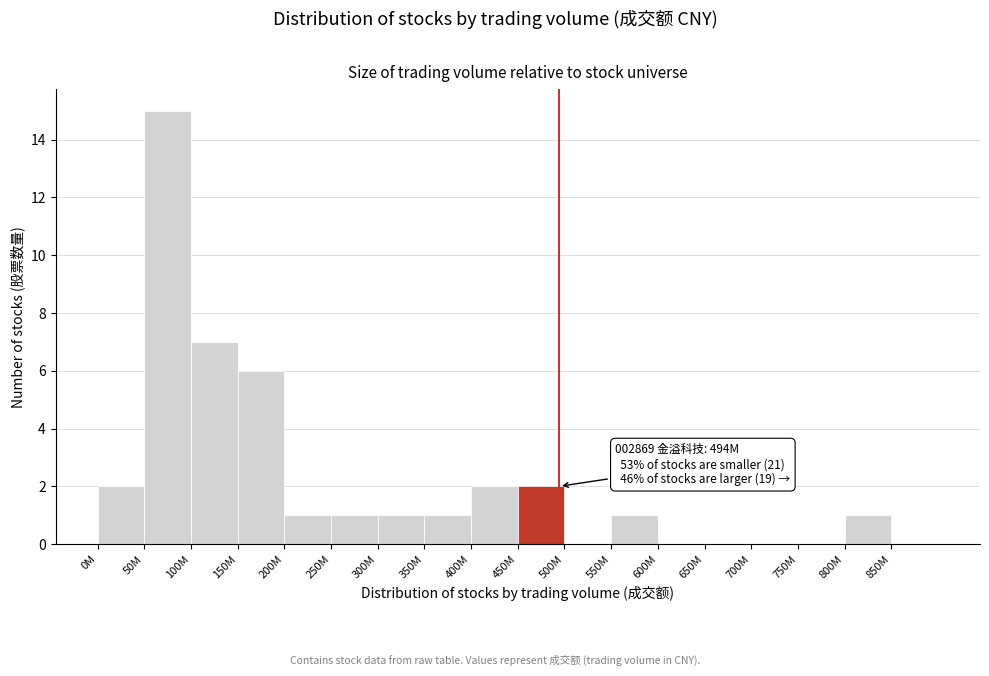

Reading left to right, extract all data points from this chart.

0M=2	50M=15	100M=7	150M=6	200M=1	250M=1	300M=1	350M=1	400M=2	450M=2	500M=0	550M=1	600M=0	650M=0	700M=0	750M=0	800M=1	850M=0